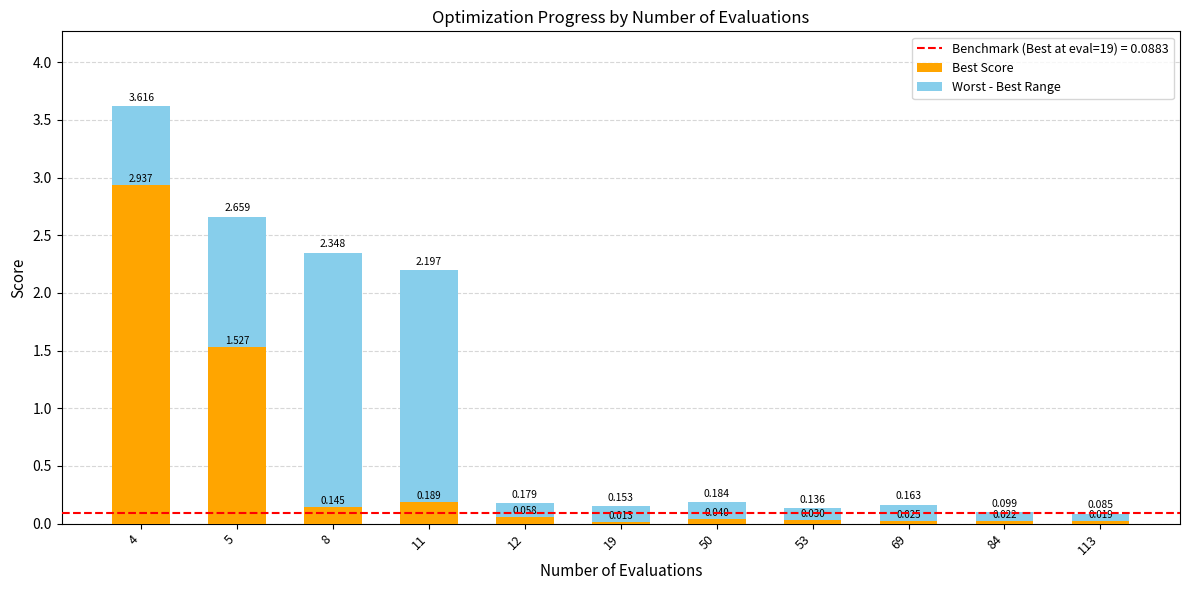

How many categories are shown in the chart?

11